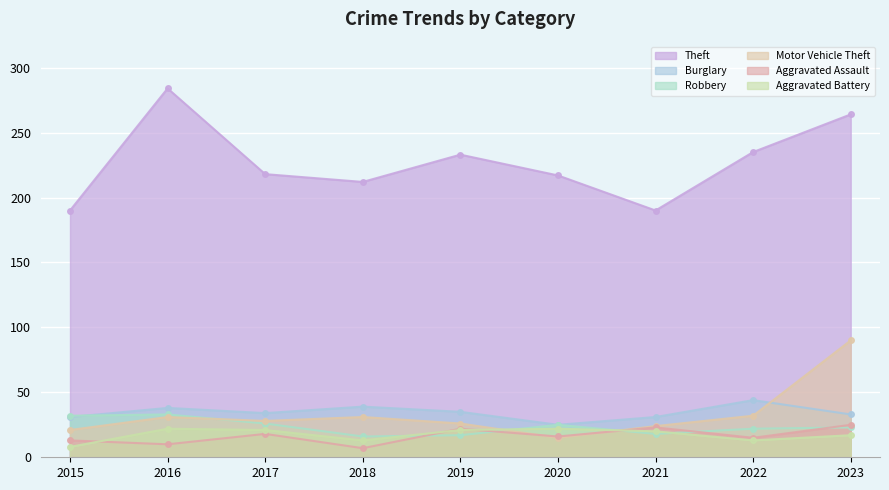

Where is Robbery nearest to the value 24?

2020